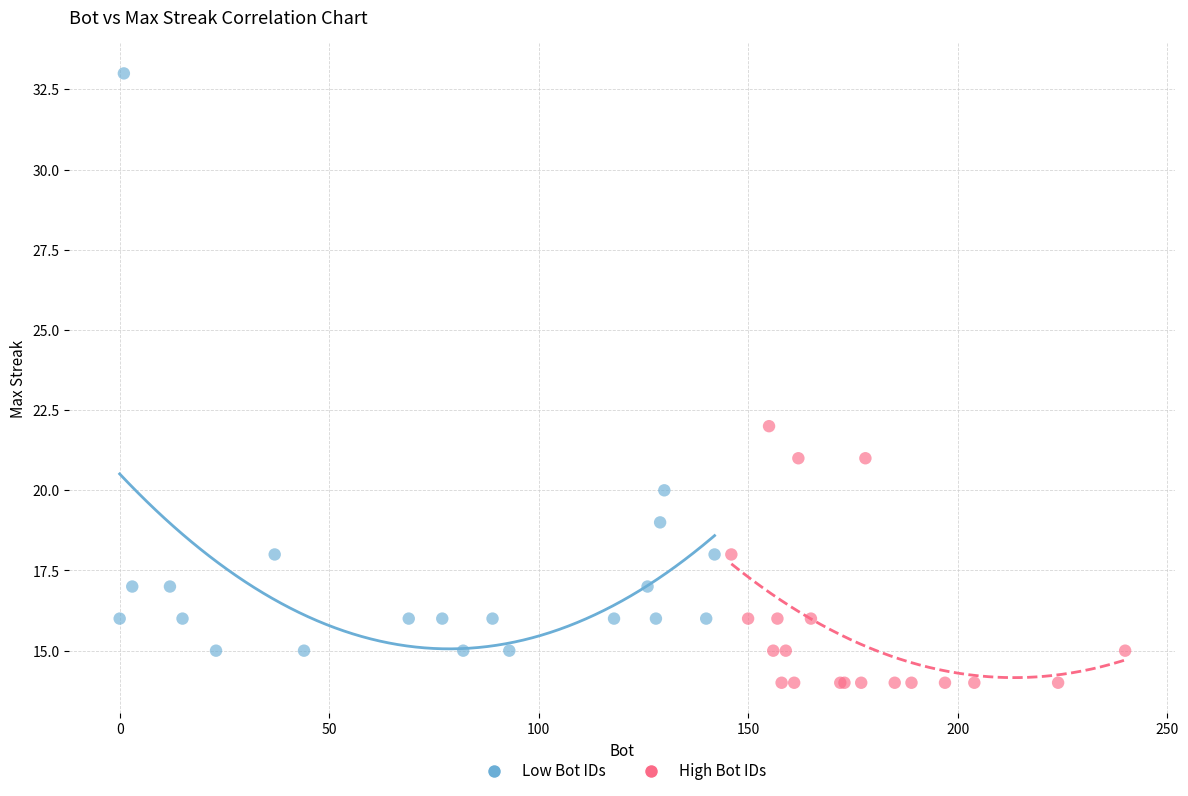

Which series contains the highest Y value?

Low Bot IDs